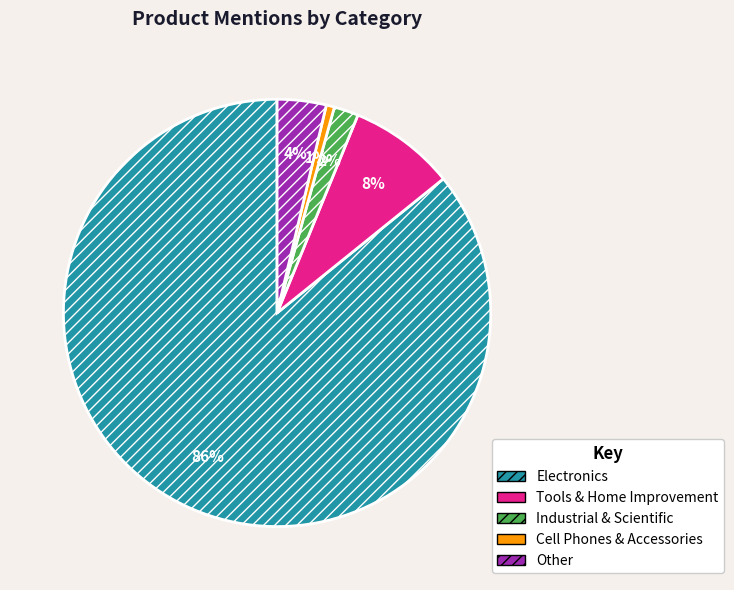

The Tools & Home Improvement slice represents 20% of the pie. True or false?

False